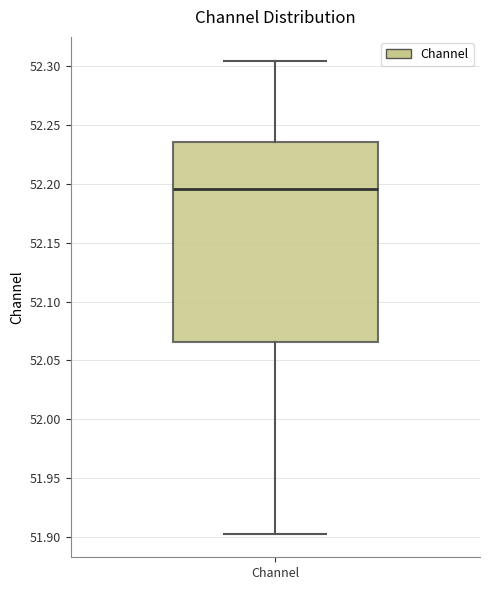

Transcribe this box plot: give where the median line is, the range the box spans, and where the two whiskers end, as read against the y-axis. The values are not printed on the chart, so give them approximately, as read against the axis.

median 52.195, box 52.065 to 52.235, whiskers 51.905 to 52.305